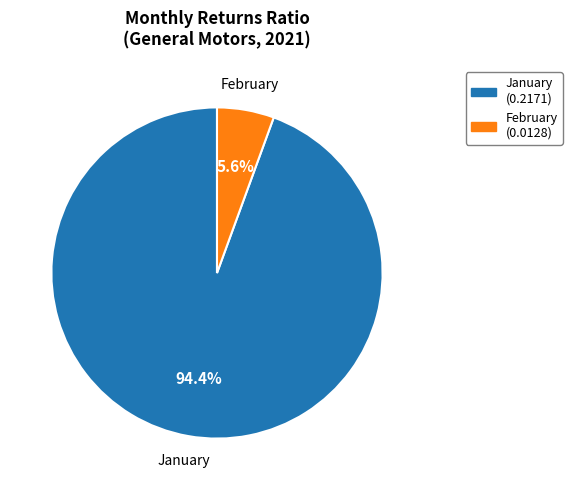

Count the number of slices in the pie.

2